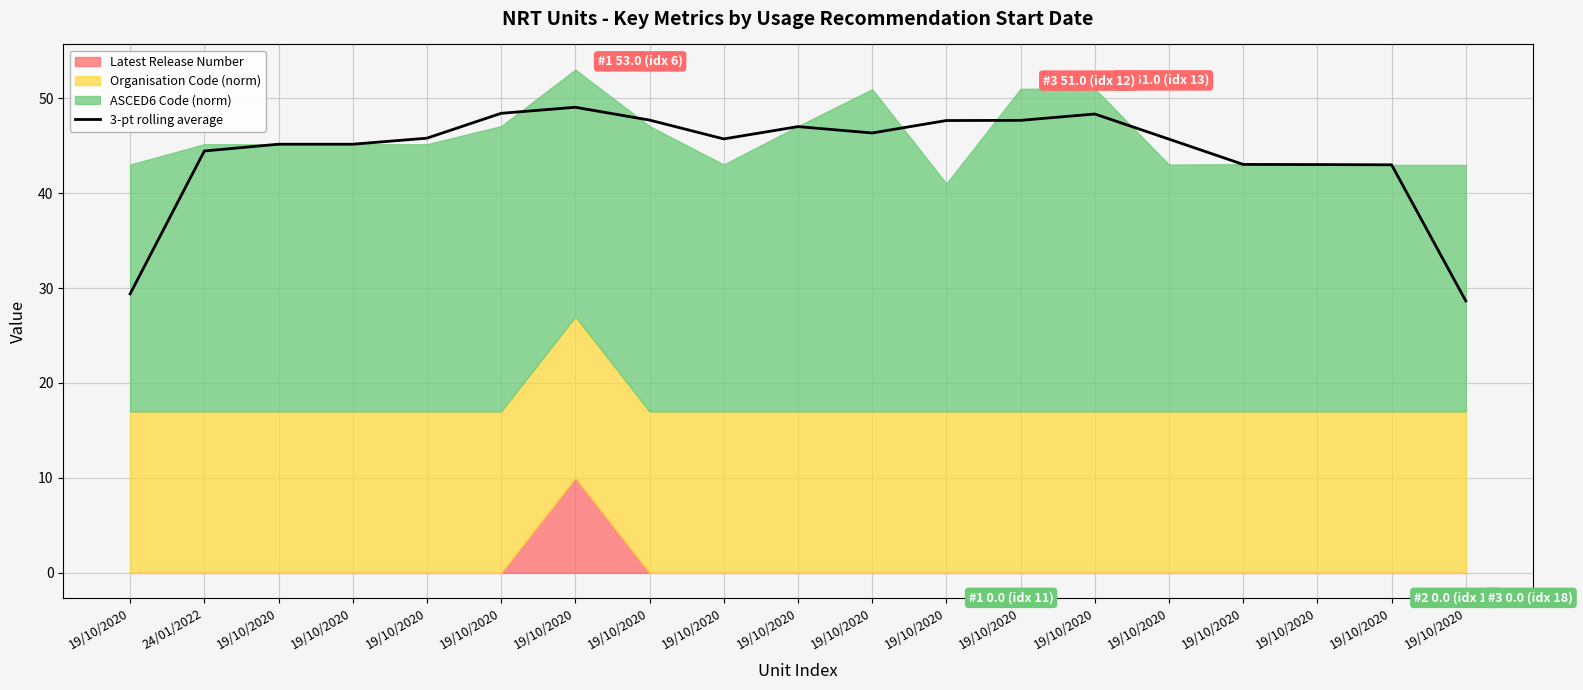

How many data points are above 45?

13